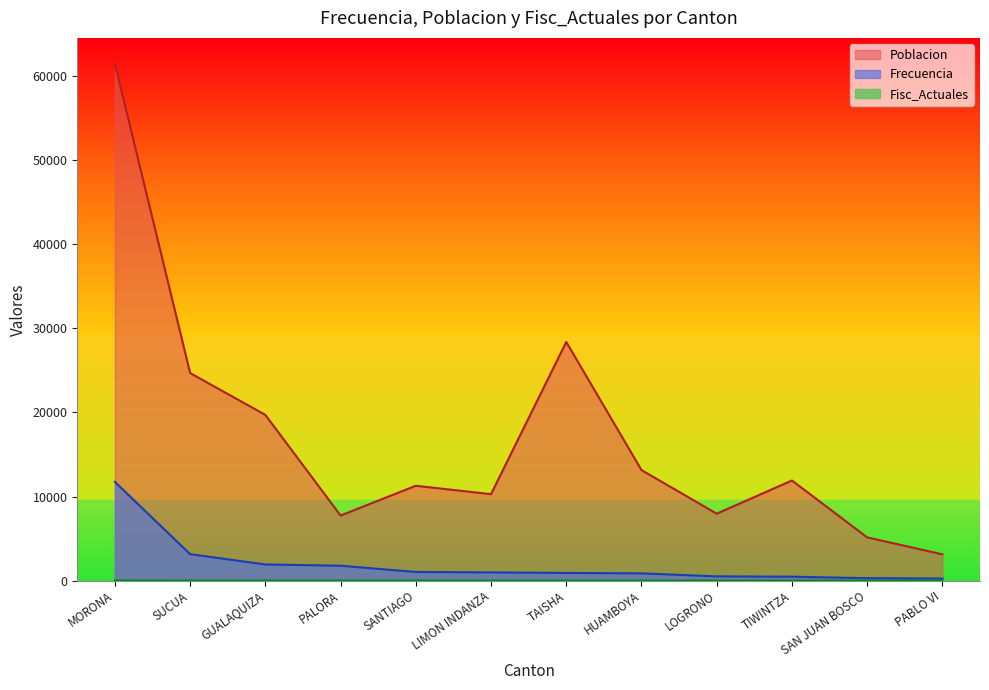

List the series in order of their peak value, highest first.

Poblacion, Frecuencia, Fisc_Actuales